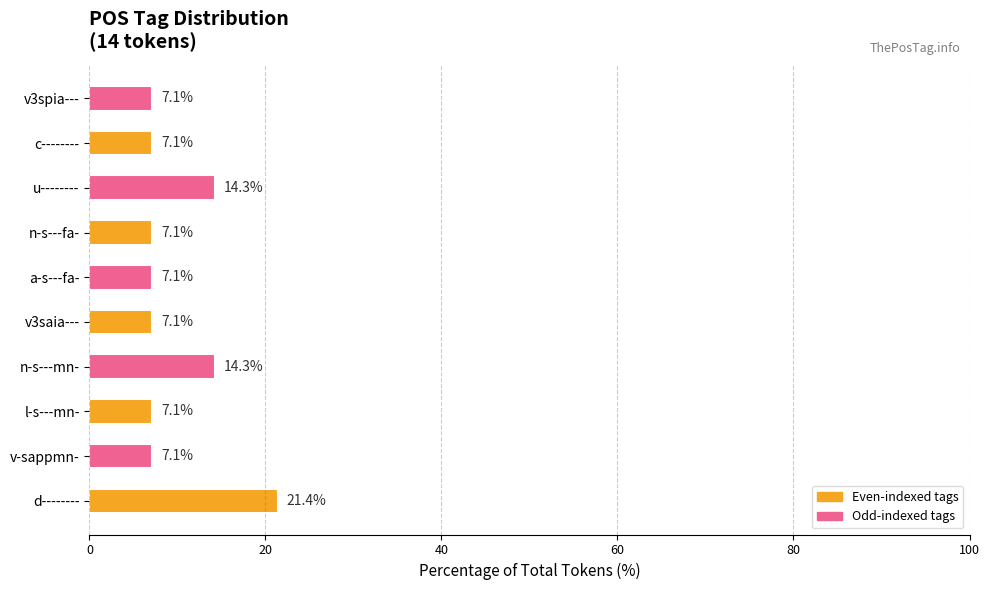

True or false: the data shows 7.1 at v3saia---.

True